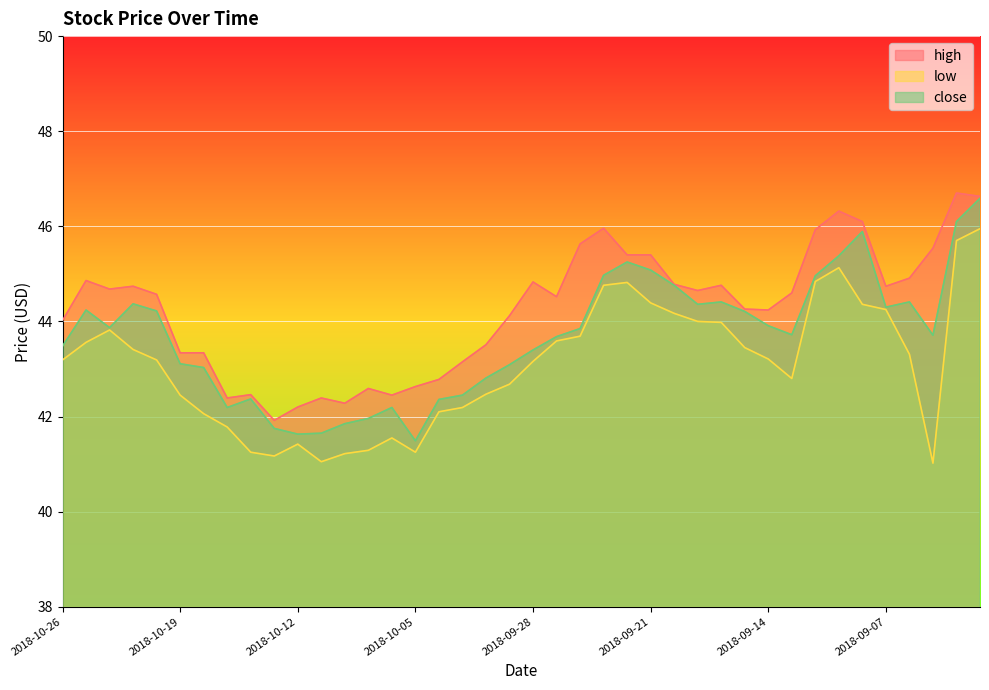

The close series shows 42.2 at 2018-10-08. True or false?

True